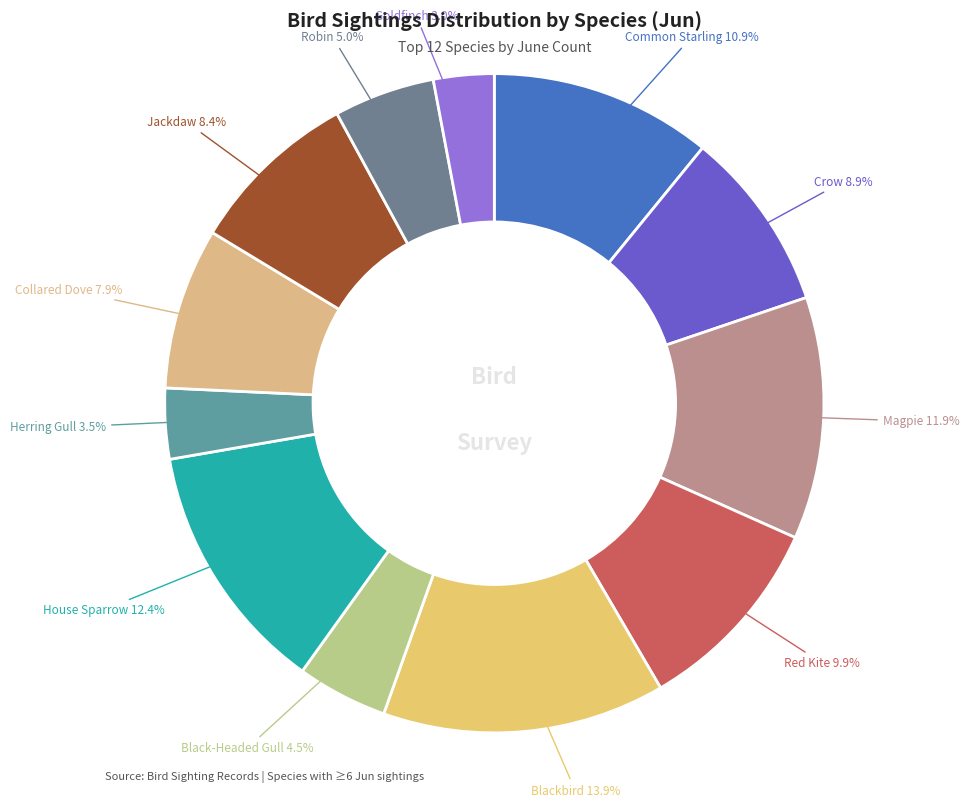

Which has a higher value, Goldfinch or Crow?

Crow